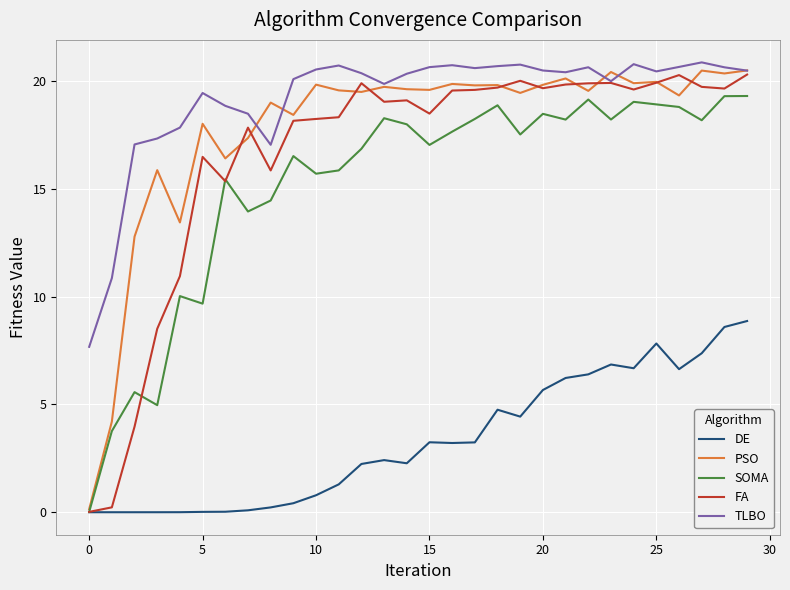

Which series has the largest total across all categories?

TLBO